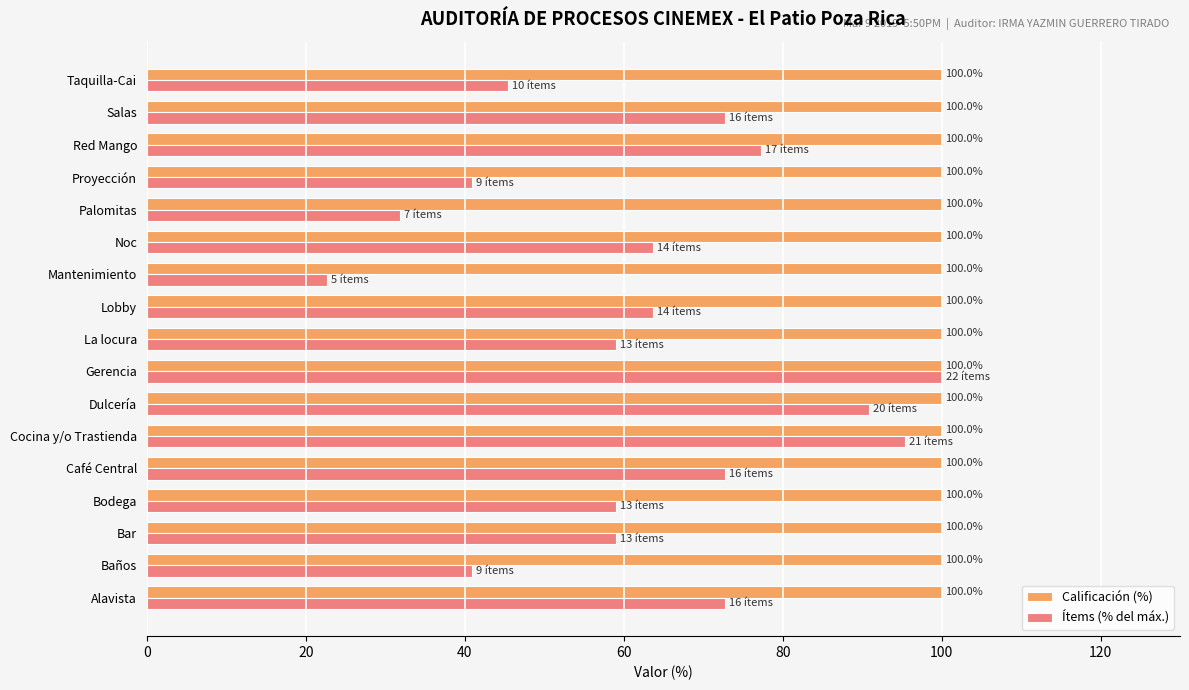

True or false: Calificación (%) has a value of 57.4 at Baños.

False